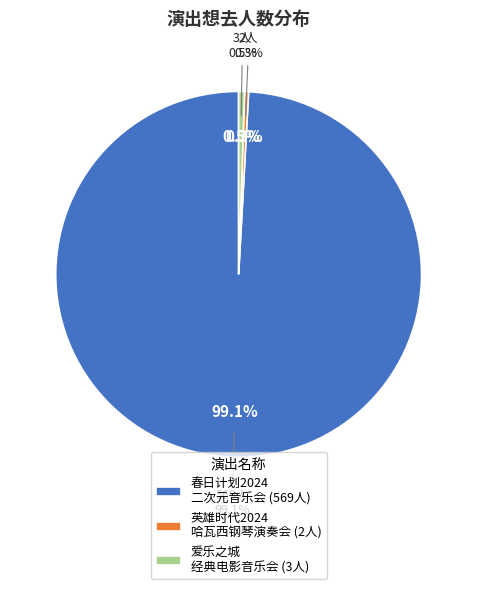

To the nearest percent, what is the combined percentage of 苏州·英雄时代2024哈瓦西钢琴演奏会 and 苏州·爱乐之城·经典电影作品音乐会?

1%